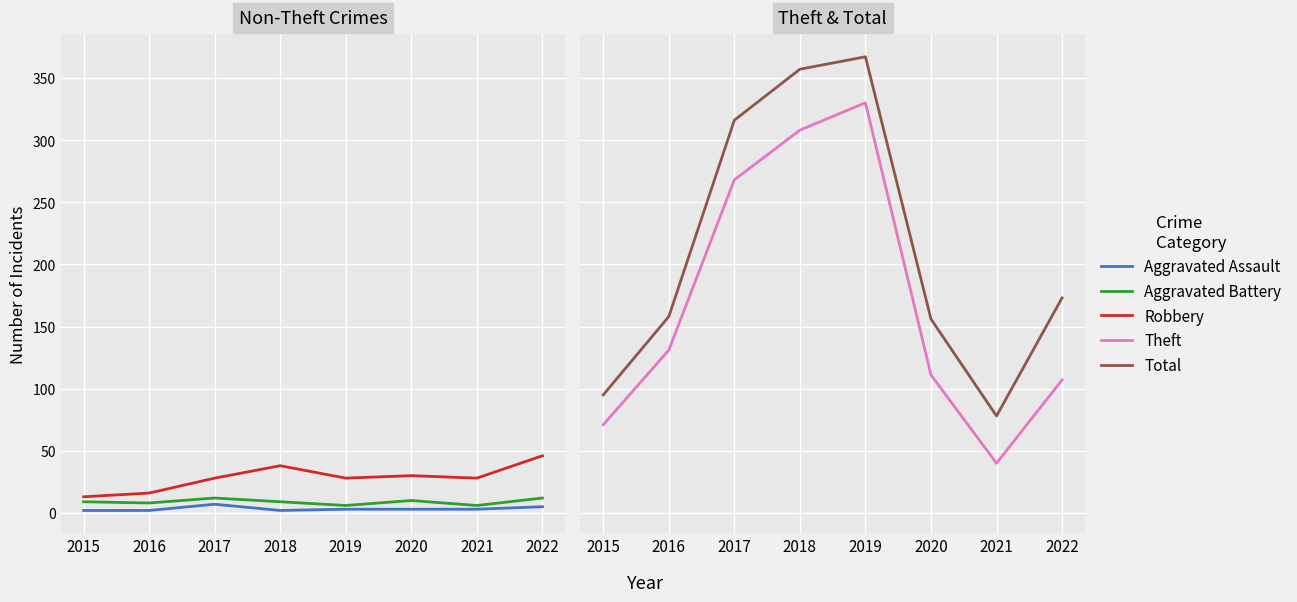

What is the value of the Aggravated Battery point at the 6th from the left?

10